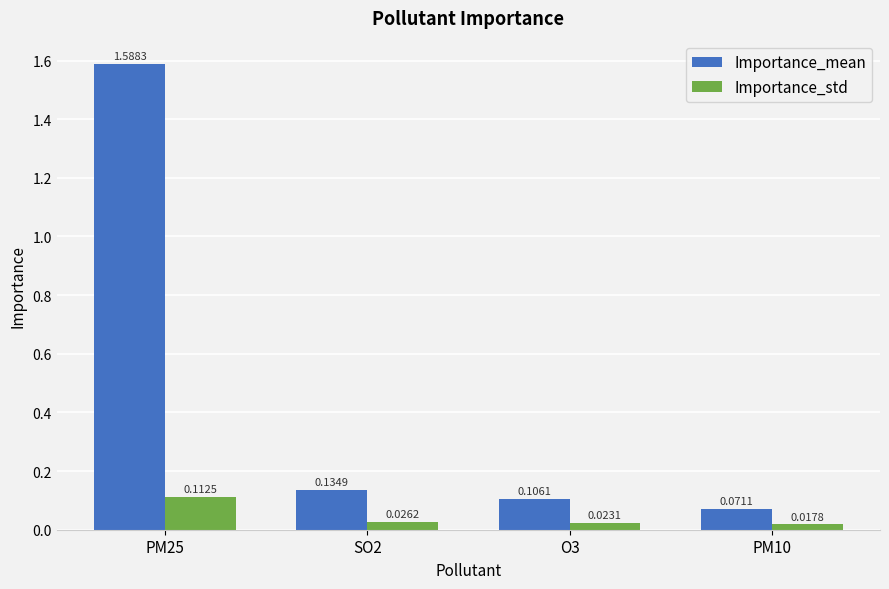

List the series in order of their peak value, highest first.

Importance_mean, Importance_std